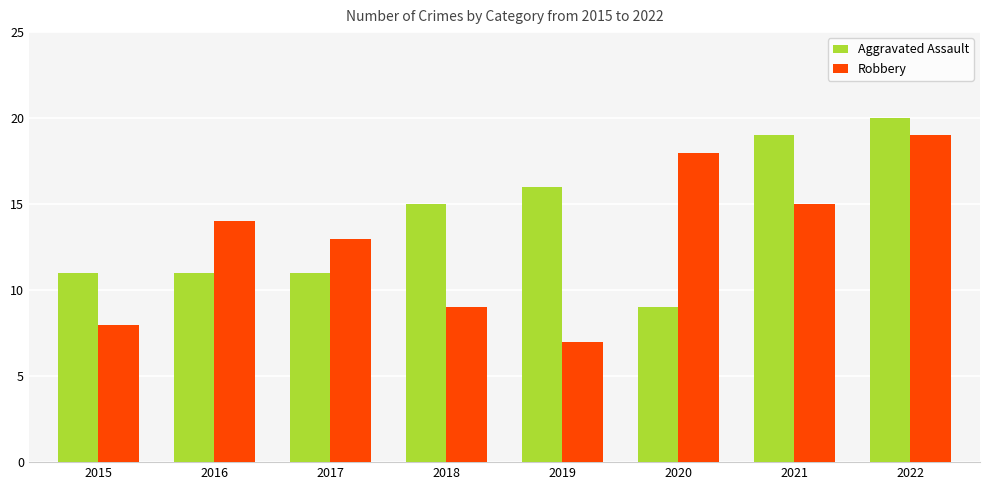

Is the value of Robbery at 2020 greater than the value of Aggravated Assault at 2019?

Yes